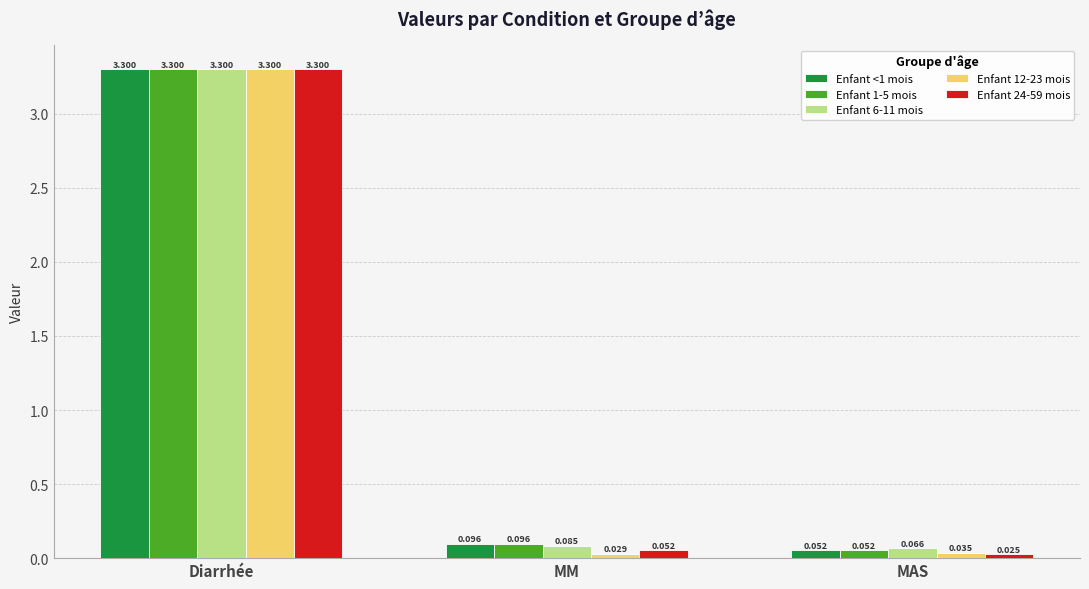

Is the value of Enfant 1-5 mois at MAS greater than the value of Enfant 12-23 mois at Diarrhée?

No